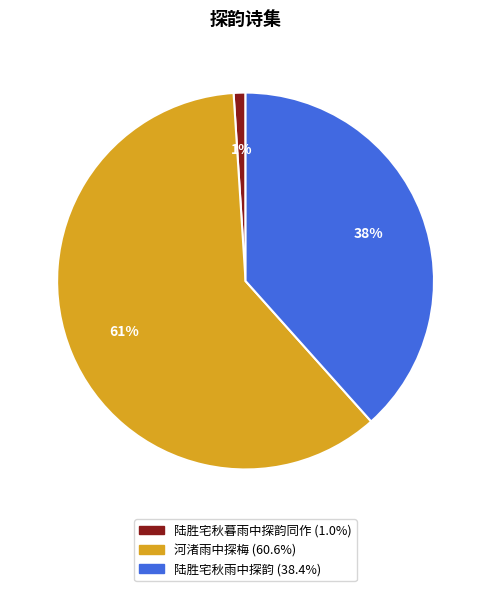

To the nearest percent, what portion does 陆胜宅秋暮雨中探韵同作 represent?

1%